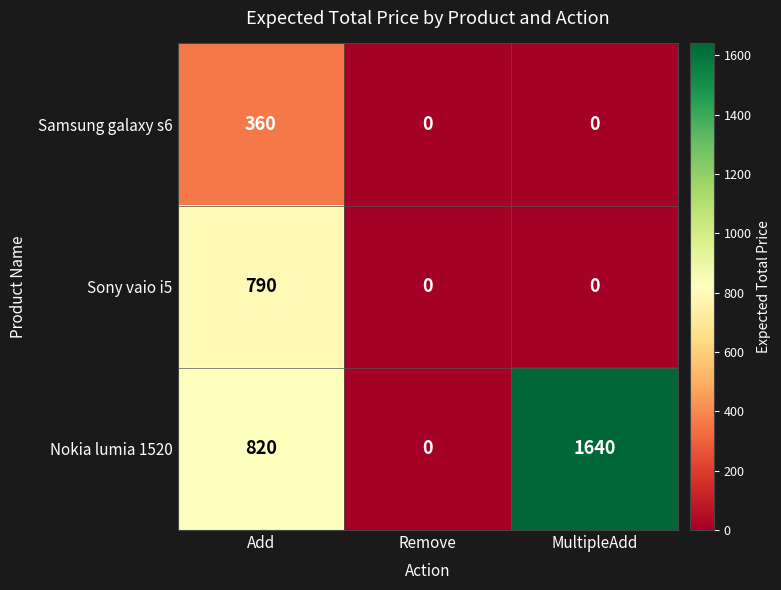

Rank the series by their average value, from highest to lowest.

Nokia lumia 1520, Sony vaio i5, Samsung galaxy s6